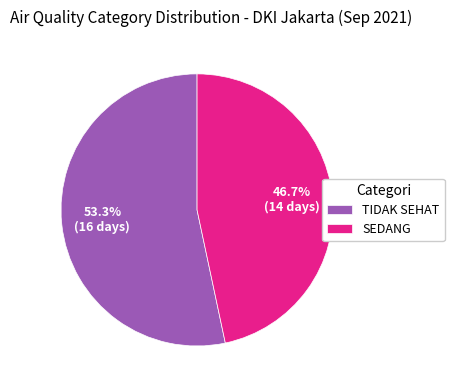

To the nearest percent, what portion does TIDAK SEHAT represent?

53%